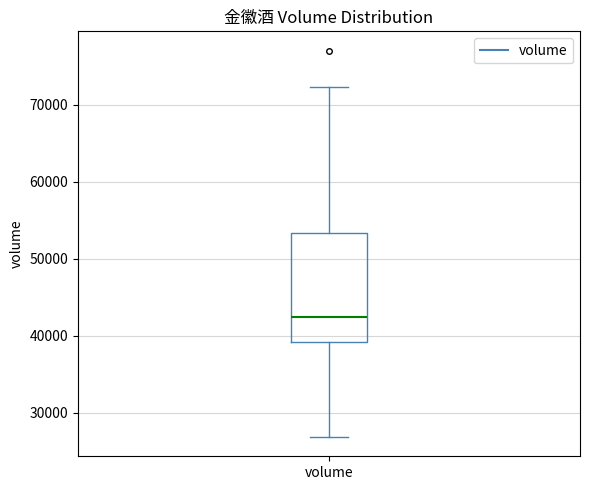

Read this box plot against the y-axis: the position of the median line, the range covered by the box, and the ends of both whiskers. The values are not printed on the chart, so give them approximately, as read against the axis.

median 42000, box 39000 to 53000, whiskers 27000 to 72000